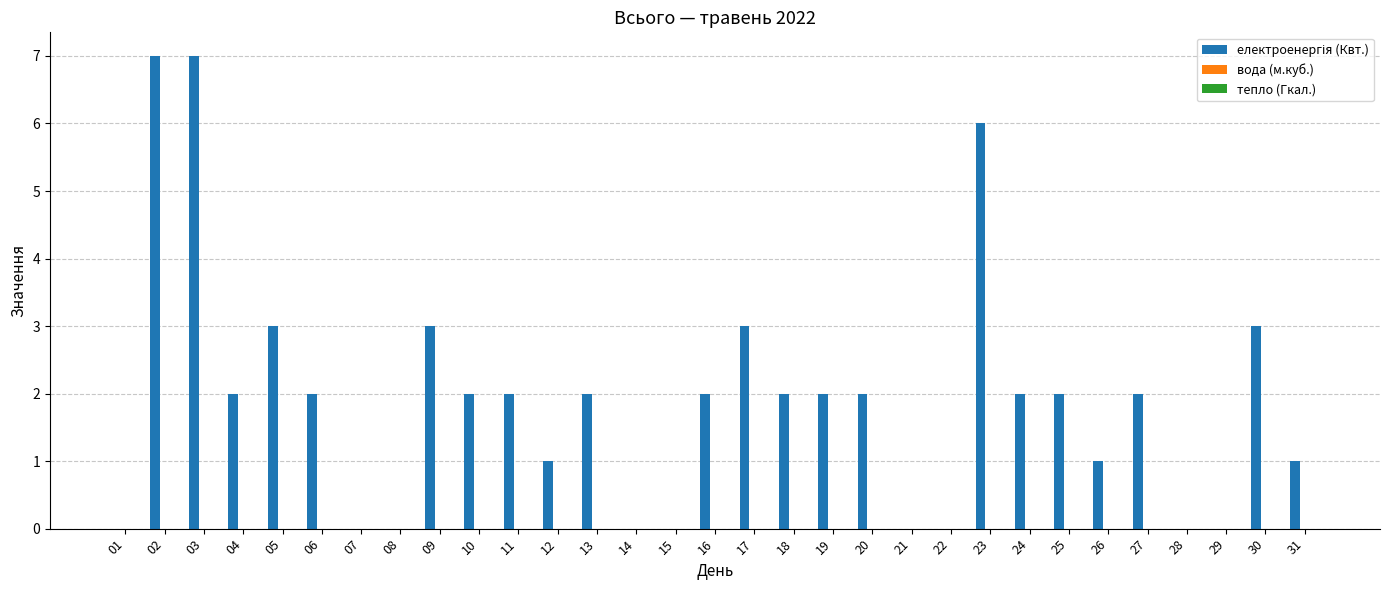

What is the sum of the values at 19 and 13?

4